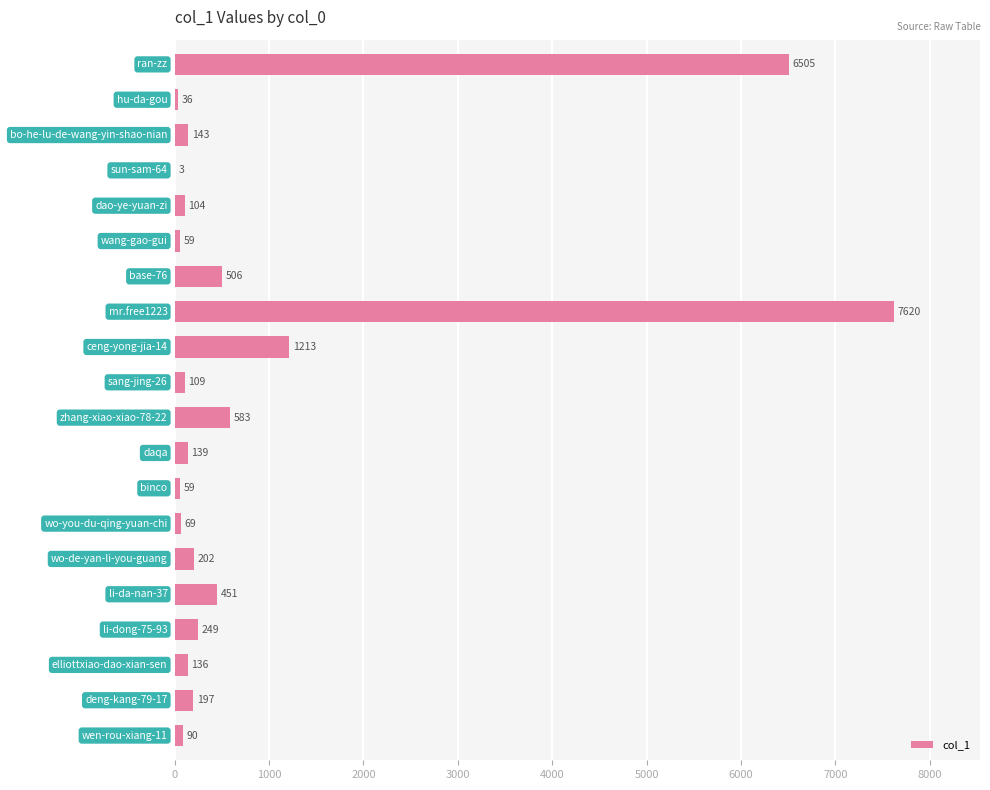

What is the maximum value shown in the chart?

7620